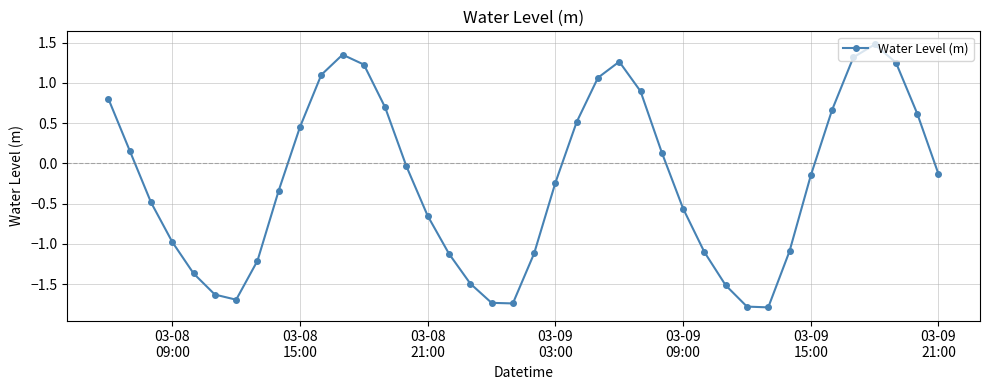

What is the greatest value displayed?

1.5